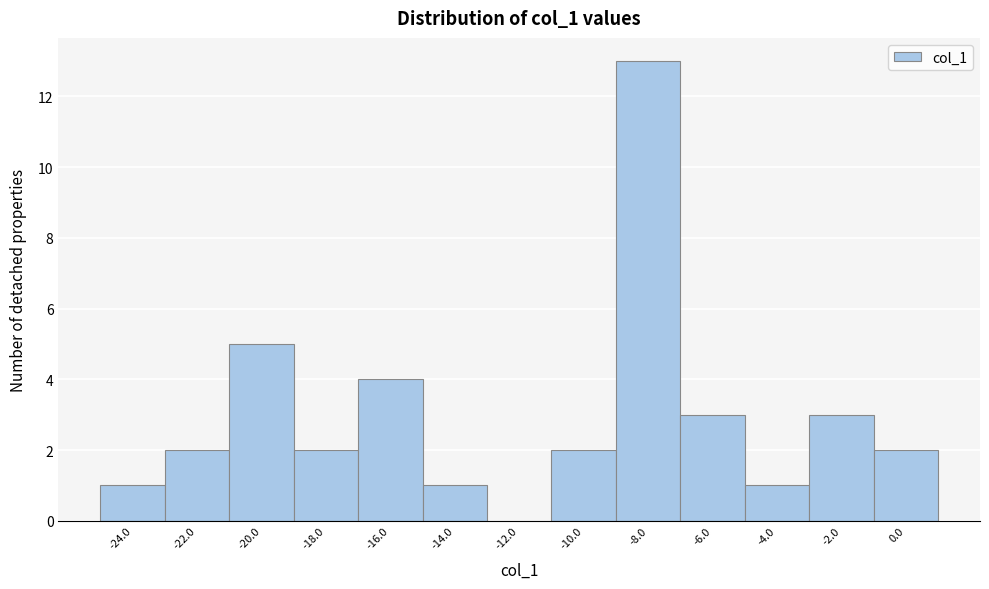

What is the height of the bar covering -1 to 1 on the x-axis? The values are not printed on the chart, so give them approximately, as read against the axis.

2